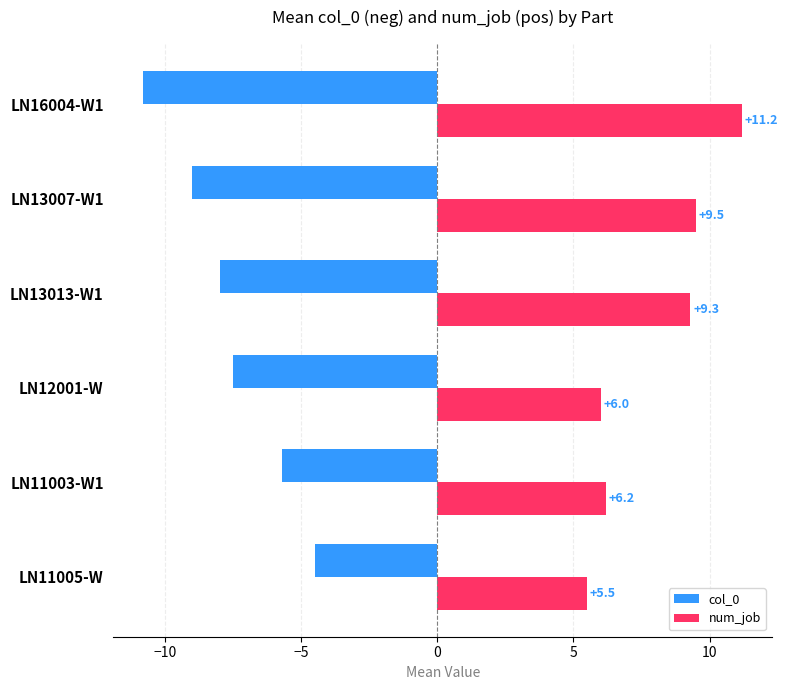

Which category has the lowest value in the col_0 series?

LN16004-W1